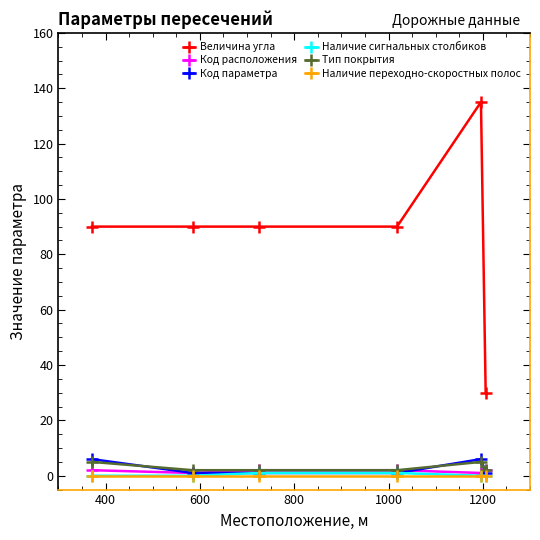

Which series has the largest total across all categories?

Величина угла